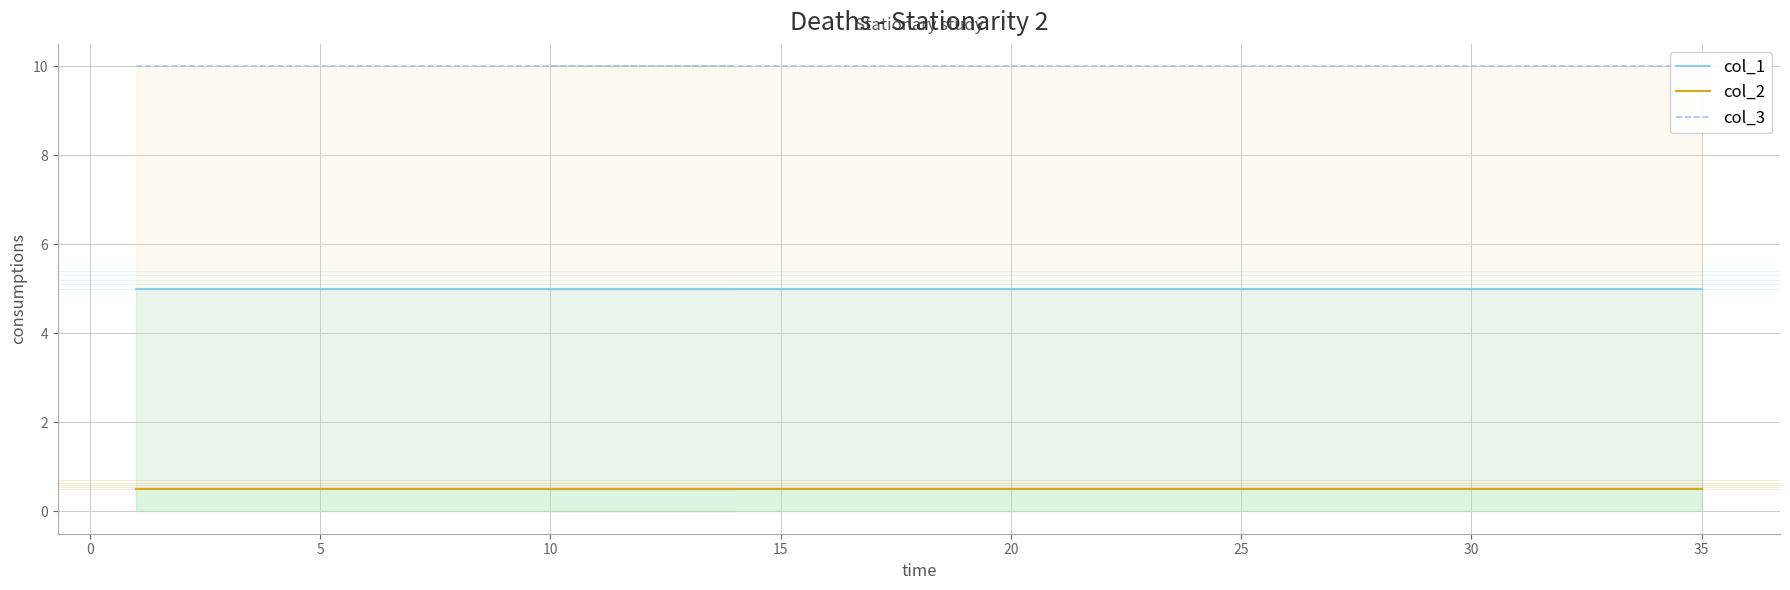

List the series in order of their overall mean, lowest first.

col_2, col_1, col_3